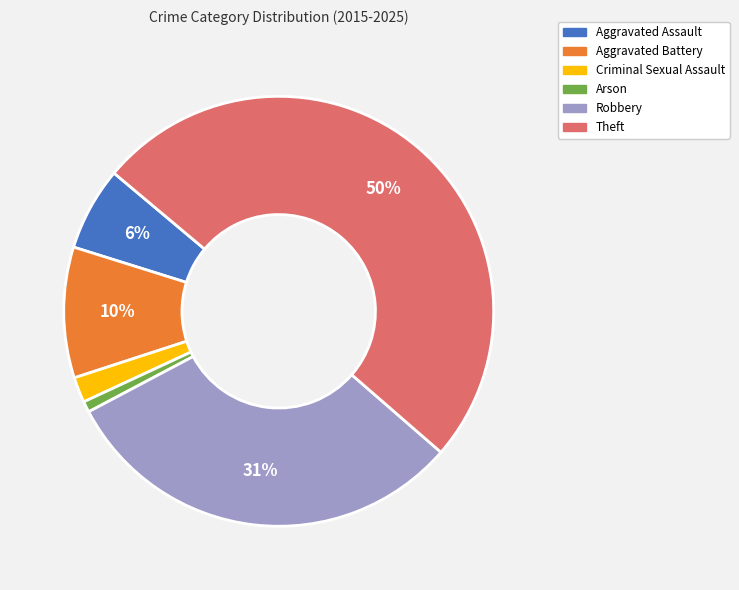

Combined, do Aggravated Assault and Arson account for over 50%?

No